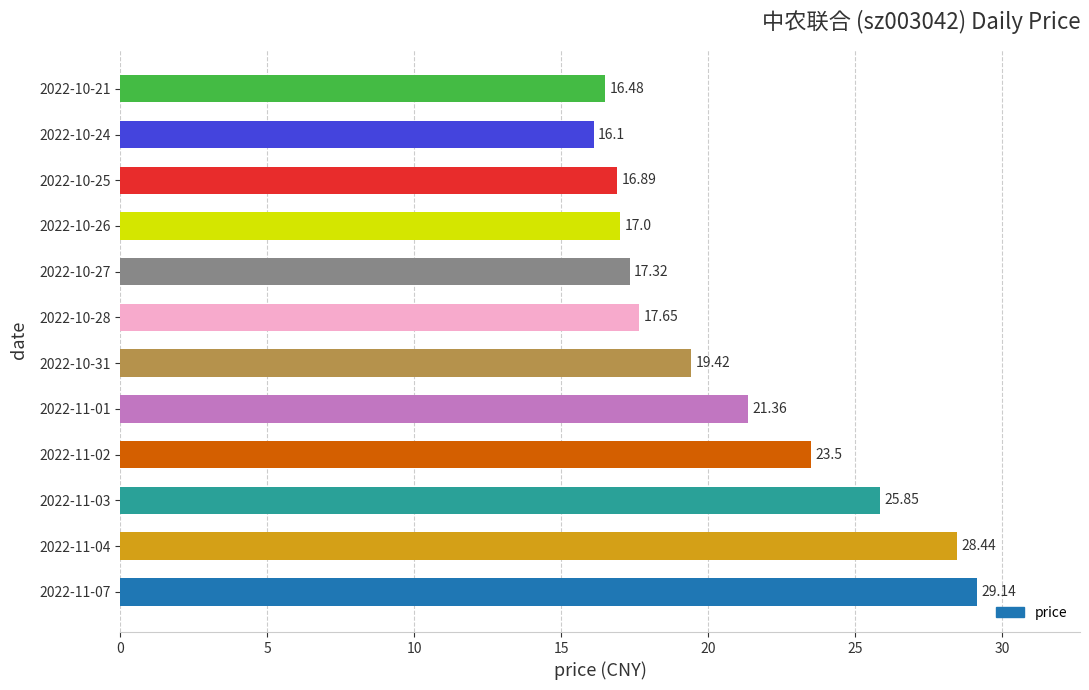

What is the maximum value shown in the chart?

29.1